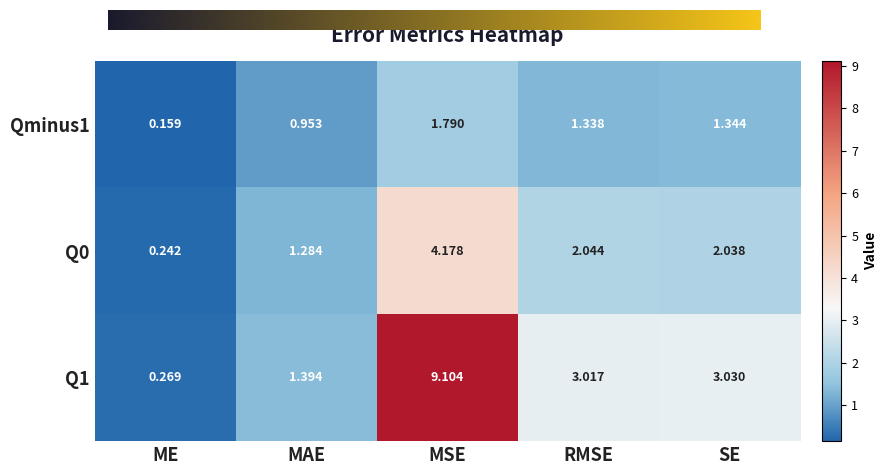

Rank the series by their maximum value, from highest to lowest.

Q1, Q0, Qminus1